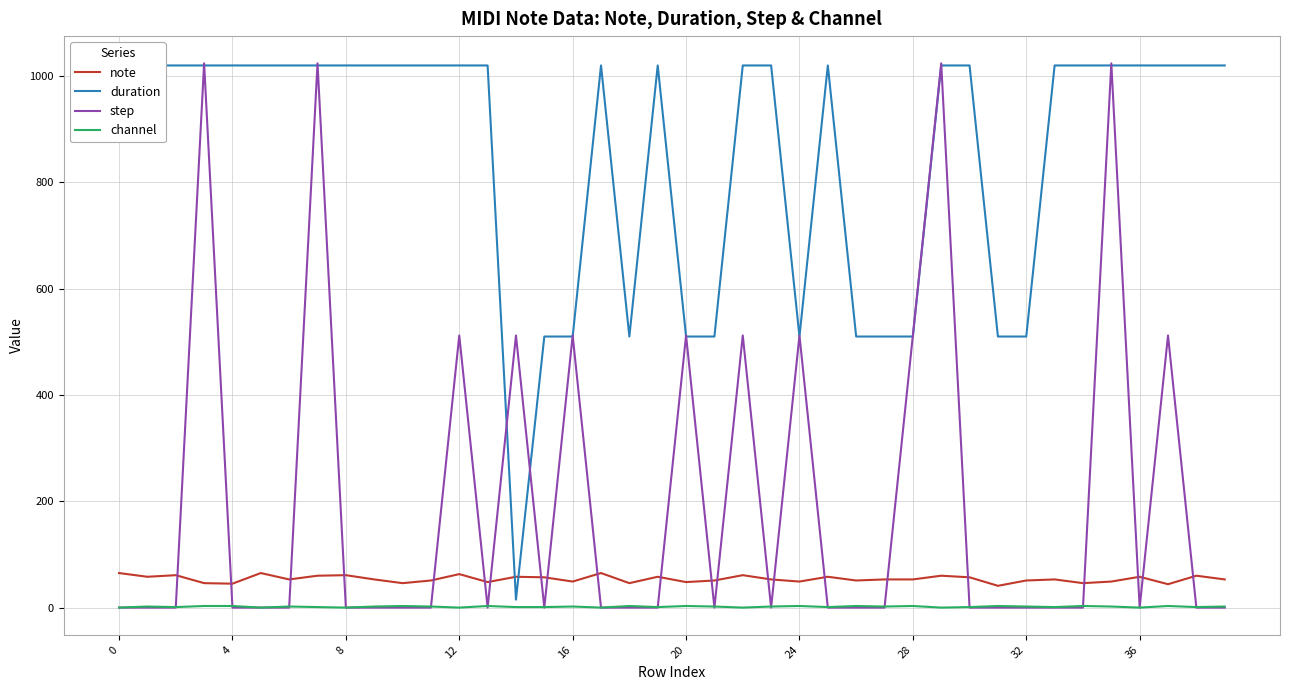

The value of note at 36 is 58. True or false?

True